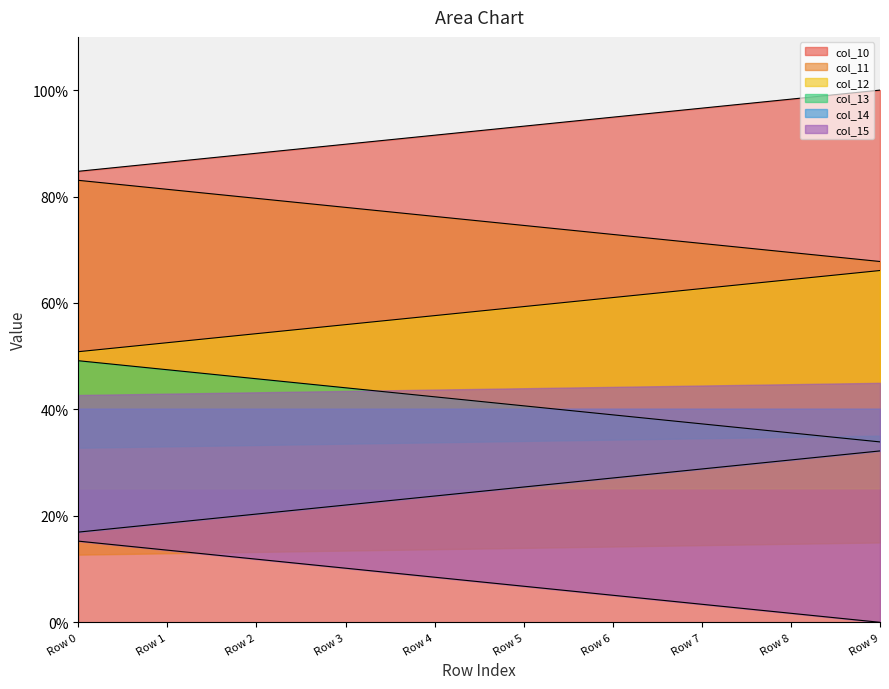

True or false: col_13 and col_10 intersect in this chart.

False